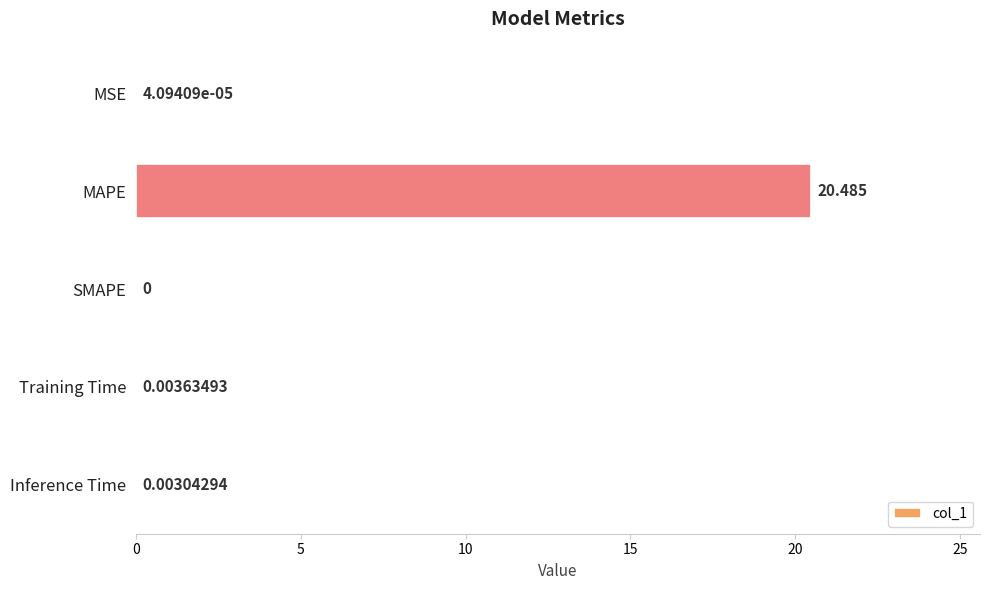

Between SMAPE and Training Time, which is larger?

Training Time